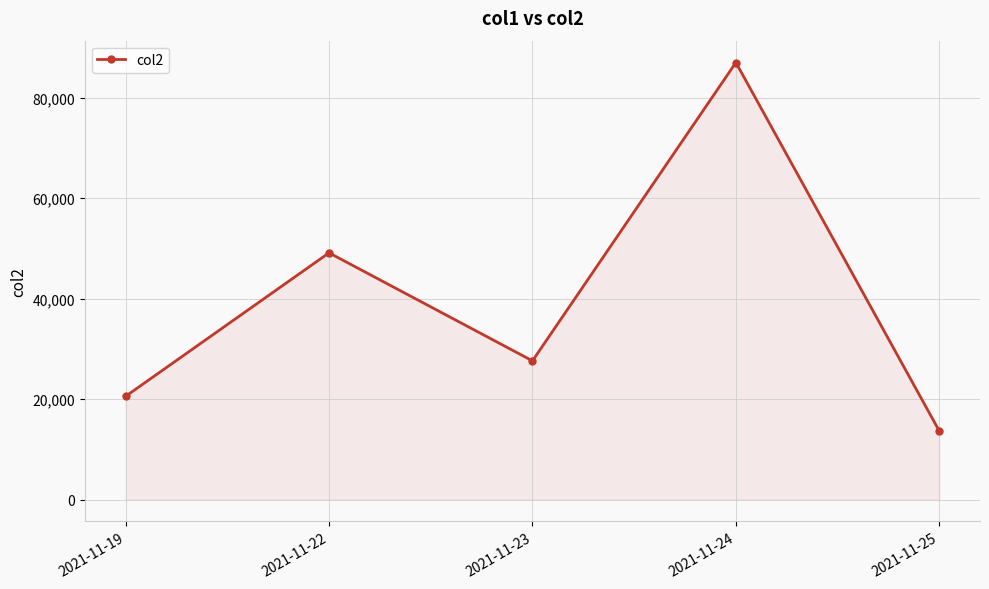

How many interior local valleys (lower than both neighbors) does the data have?

1